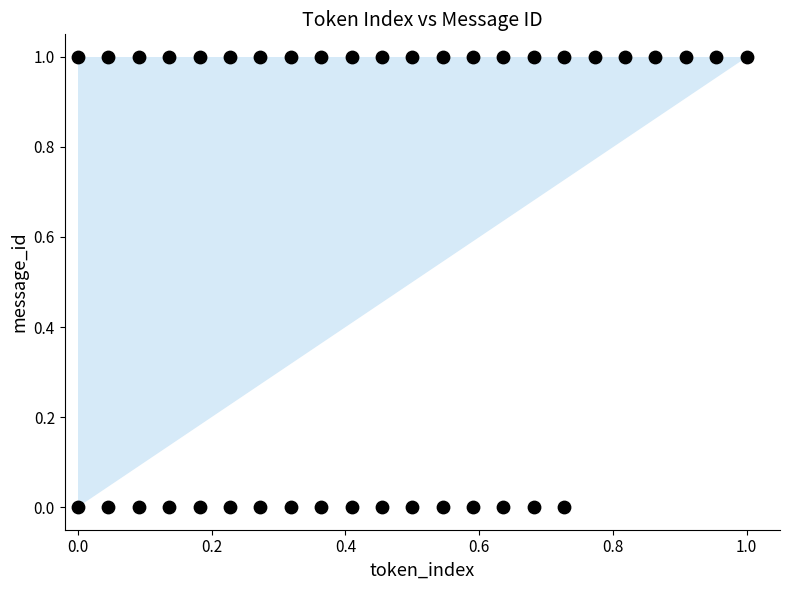

Count the number of points in this scatter plot.

40